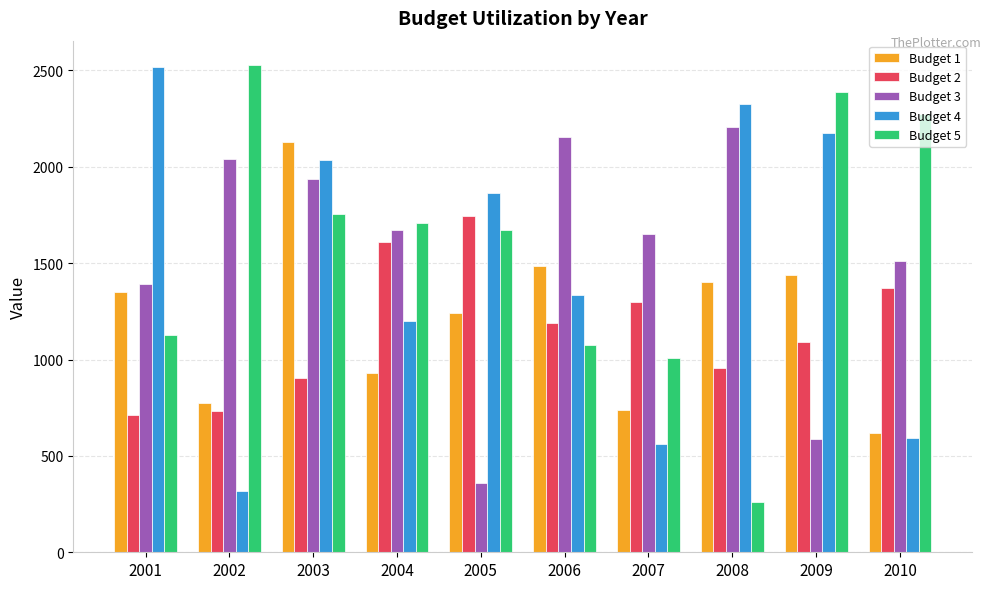

What is the sum of all Budget 4 values?

14919